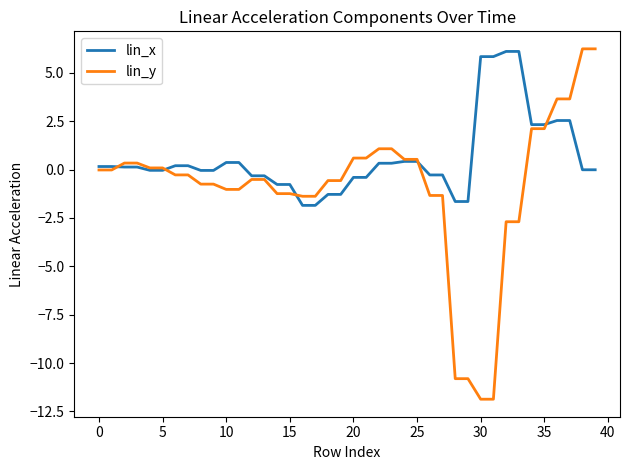

List the series in order of their overall mean, highest first.

lin_x, lin_y